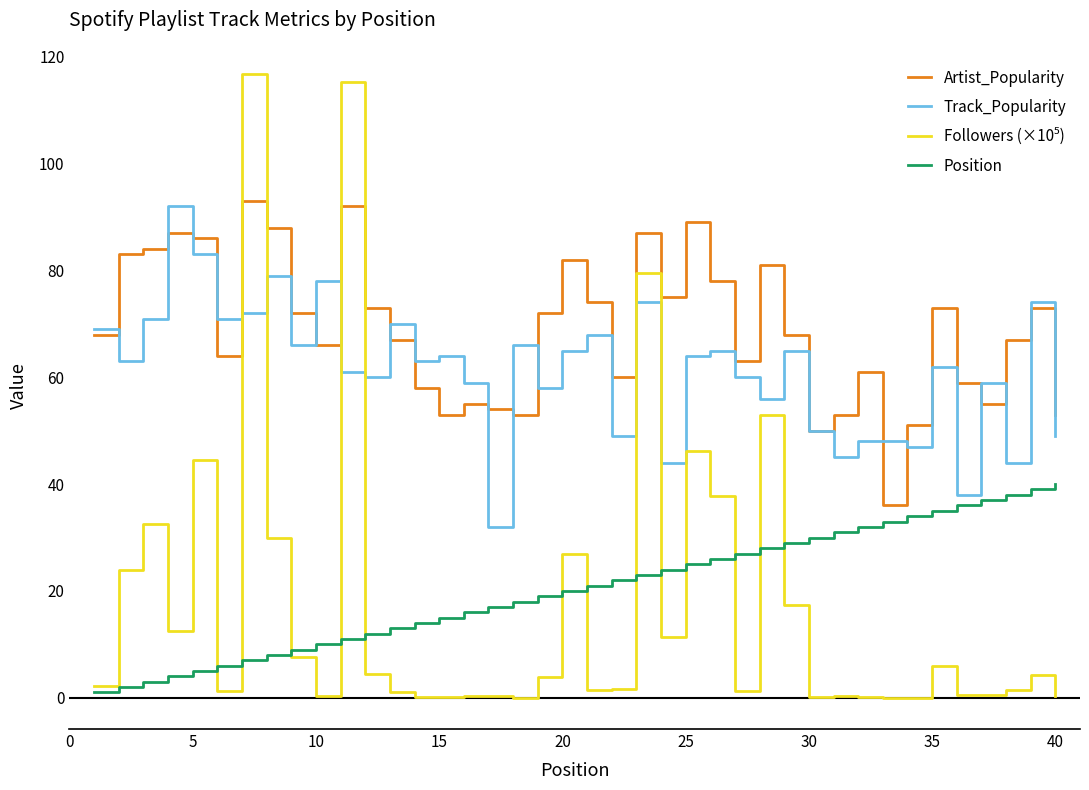

True or false: Artist_Popularity and Position cross at least once.

False